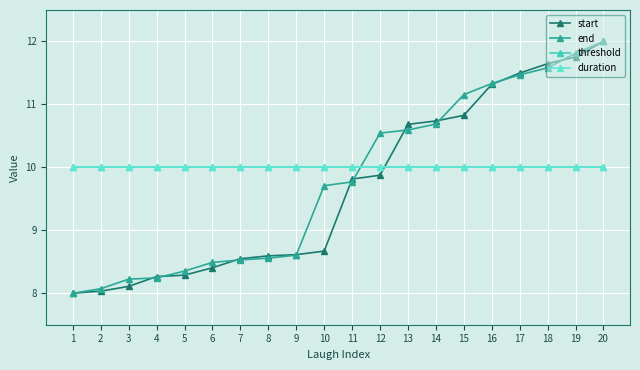

The value of start at 12 is 13.8. True or false?

False